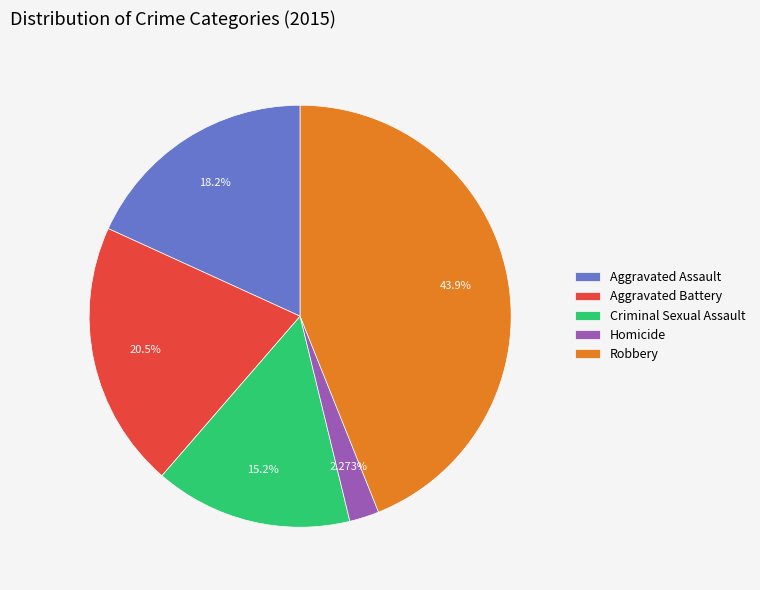

To the nearest percent, what is the difference between the largest and smallest slice percentages?

42%